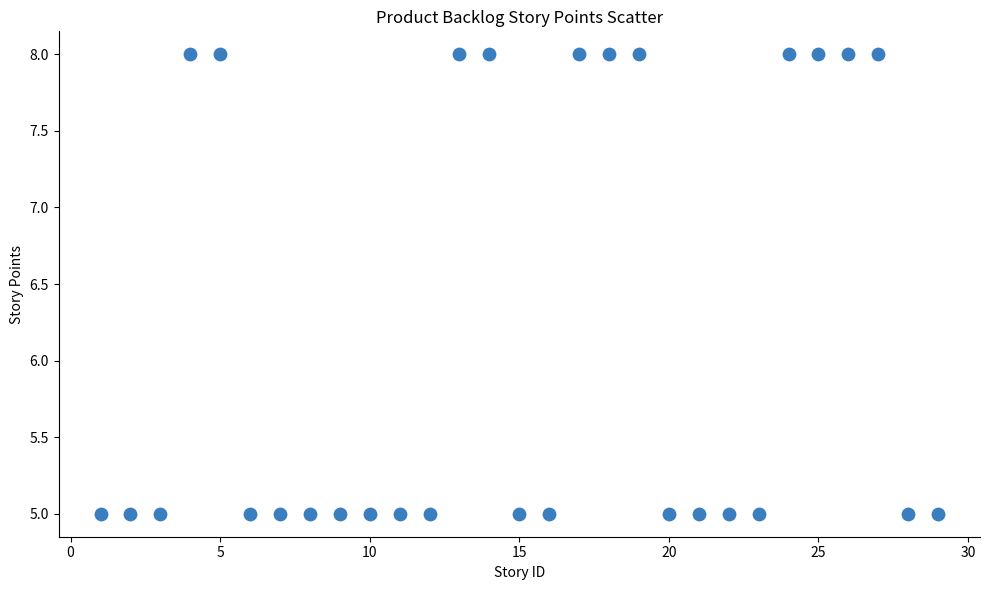

What is the range of X values (max minus min)?

28